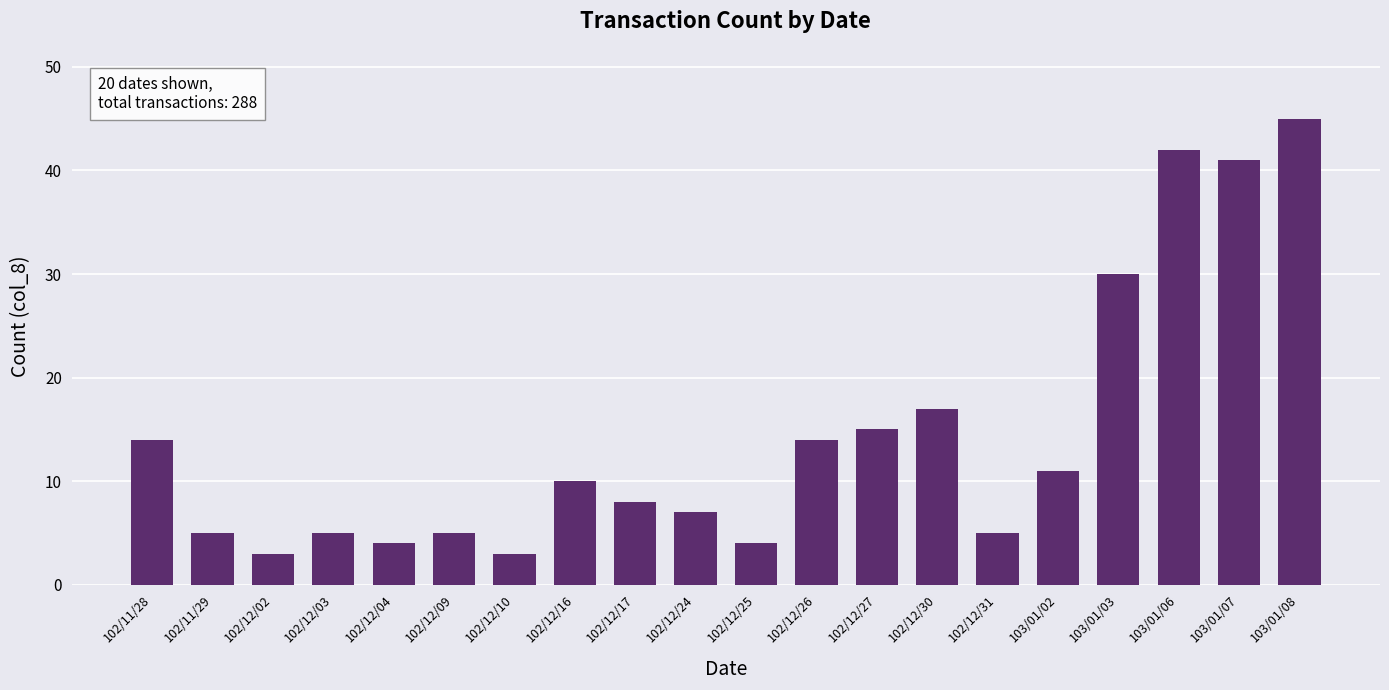

Approximately how many times larger is the value at 103/01/02 compared to 102/12/09?

2.2